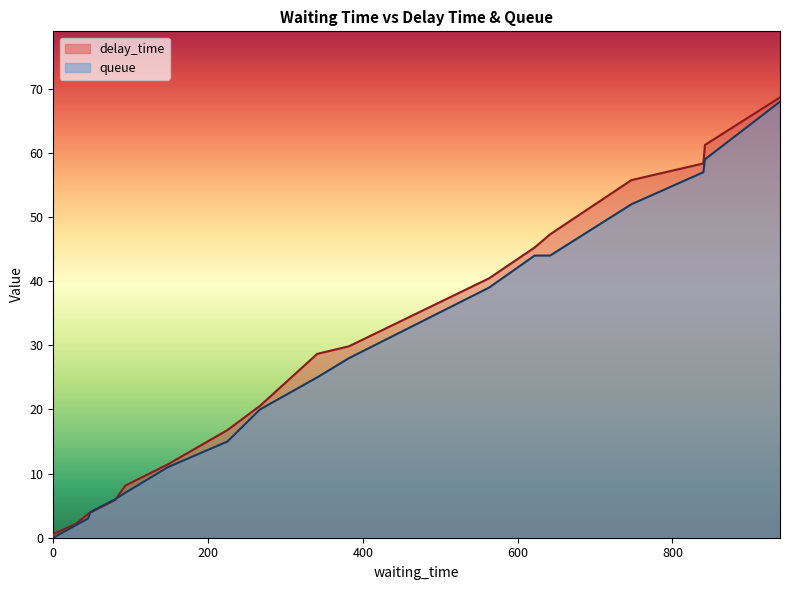

What is the sum of the queue values at 563 and 382?

67.0